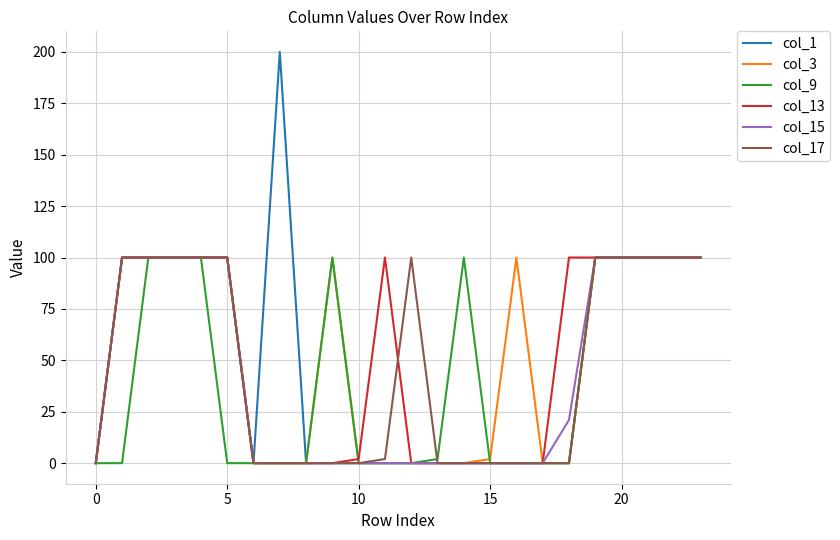

What is the greatest value displayed?

200